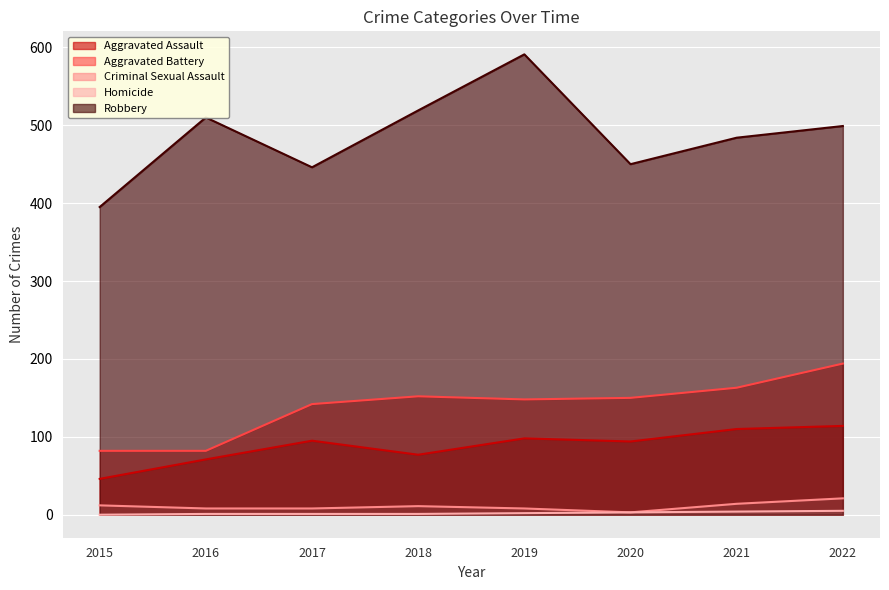

Is it true that Robbery equals 222 at 2021?

False